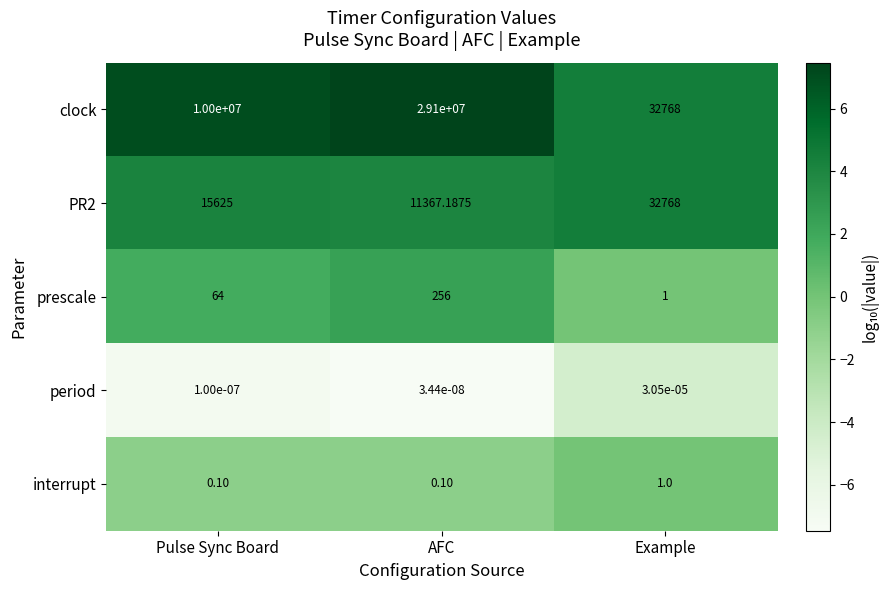

Which category has the highest value in the interrupt series?

Example